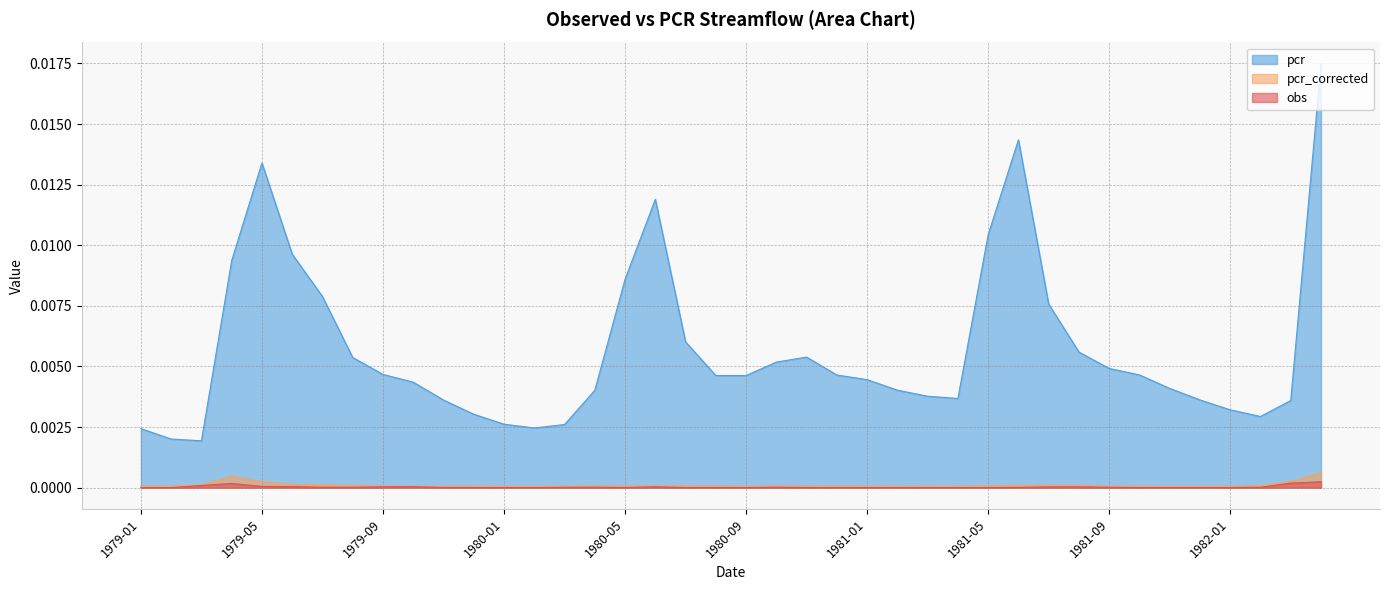

Which category has the lowest value in the pcr series?

1979-03